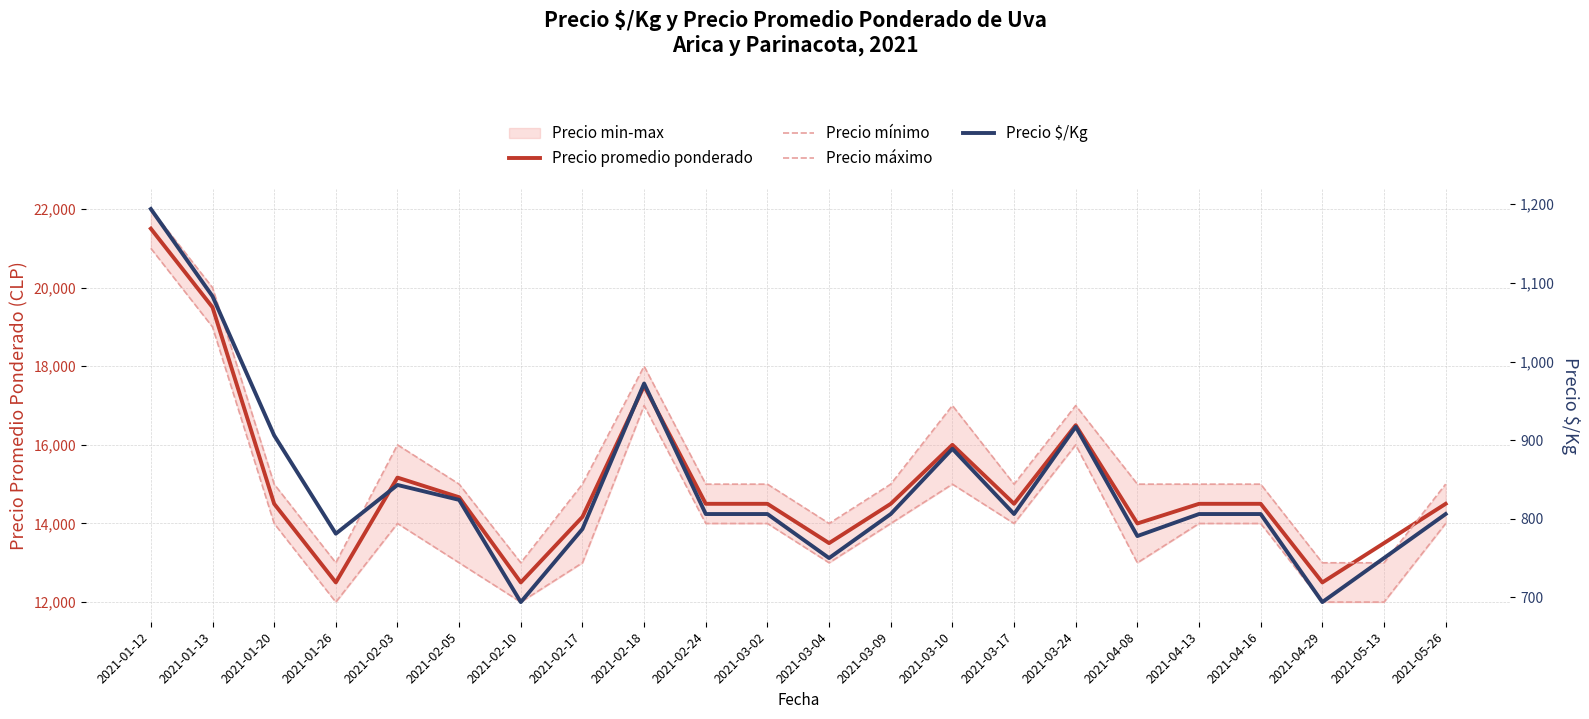

What is the approximate value of Precio promedio ponderado at 2021-02-24, to the nearest 100?

14500